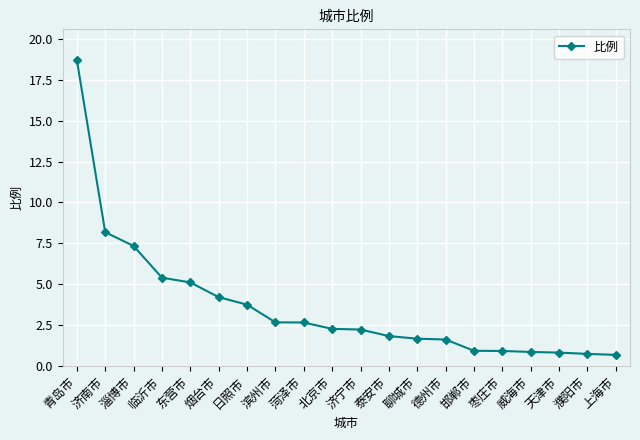

At which category does the chart reach its peak across all series?

青岛市